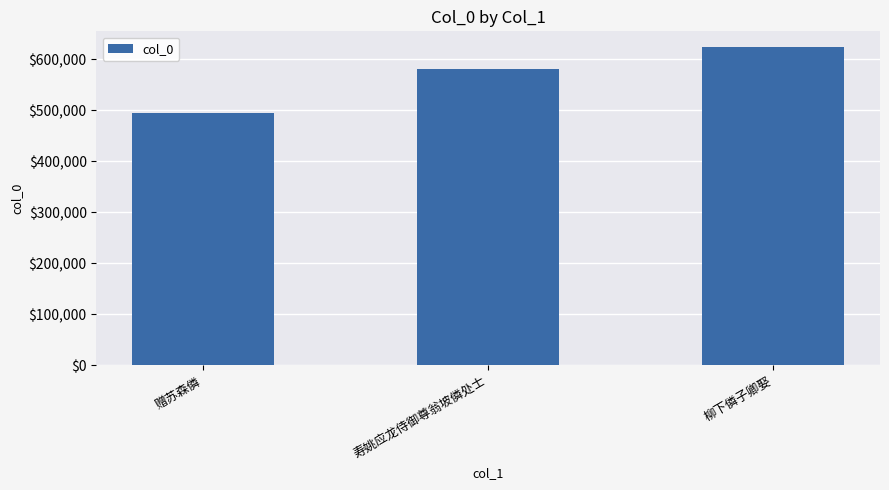

What is the label of the 1st bar from the left?

赠苏森僯